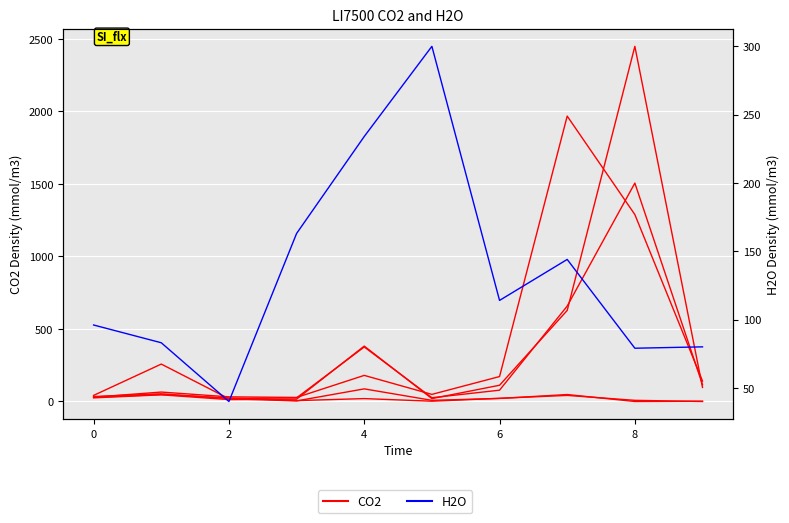

At how many categories does at least one series exceed 171?

2